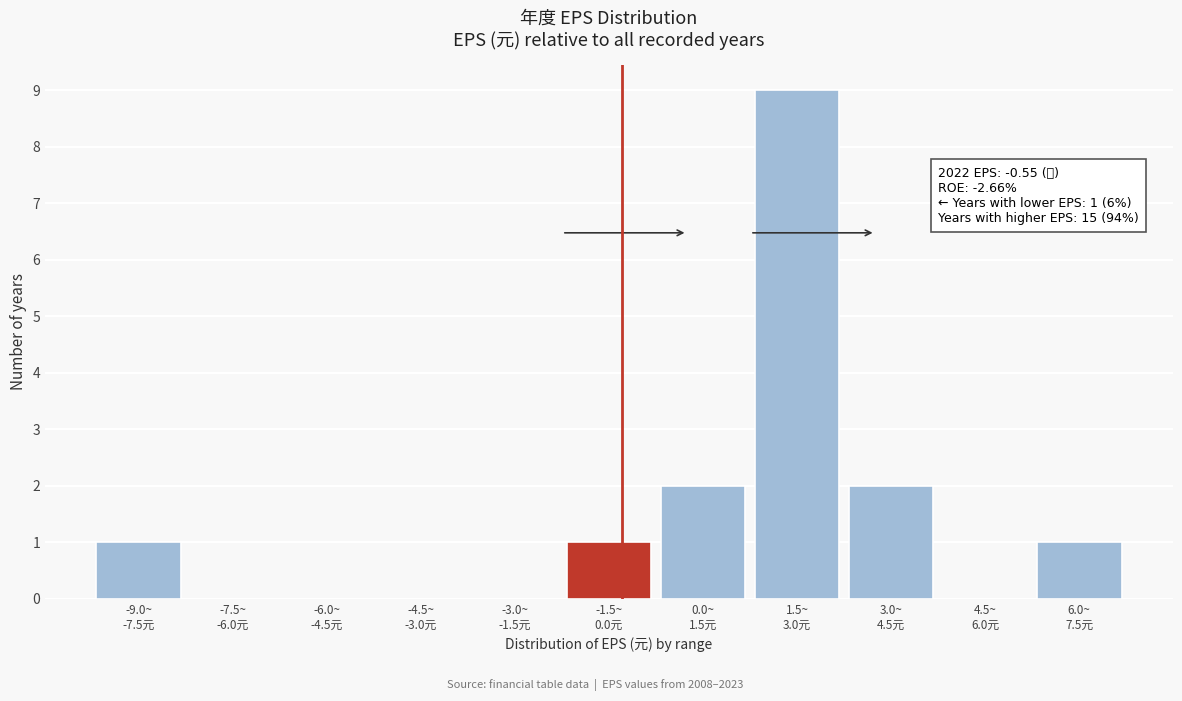

What is the sum of all values?

16